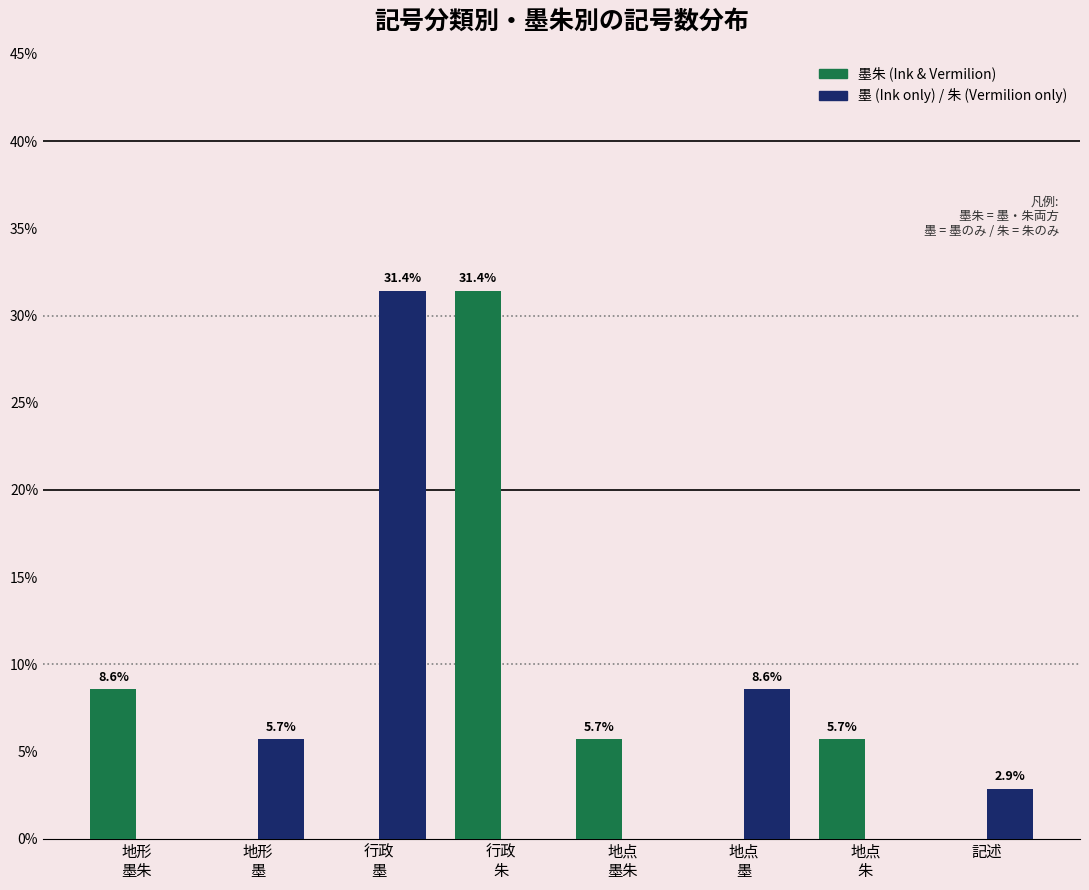

What is the maximum value shown in the chart?

31.4